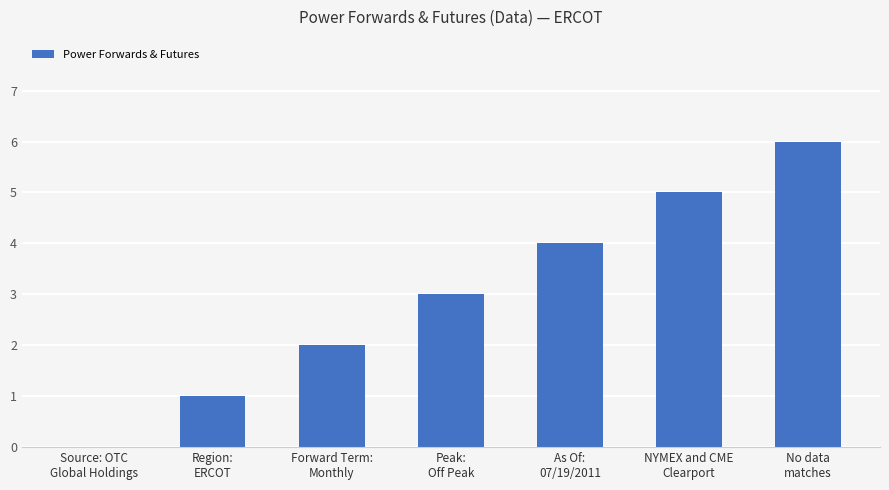

Are the bars horizontal?

No